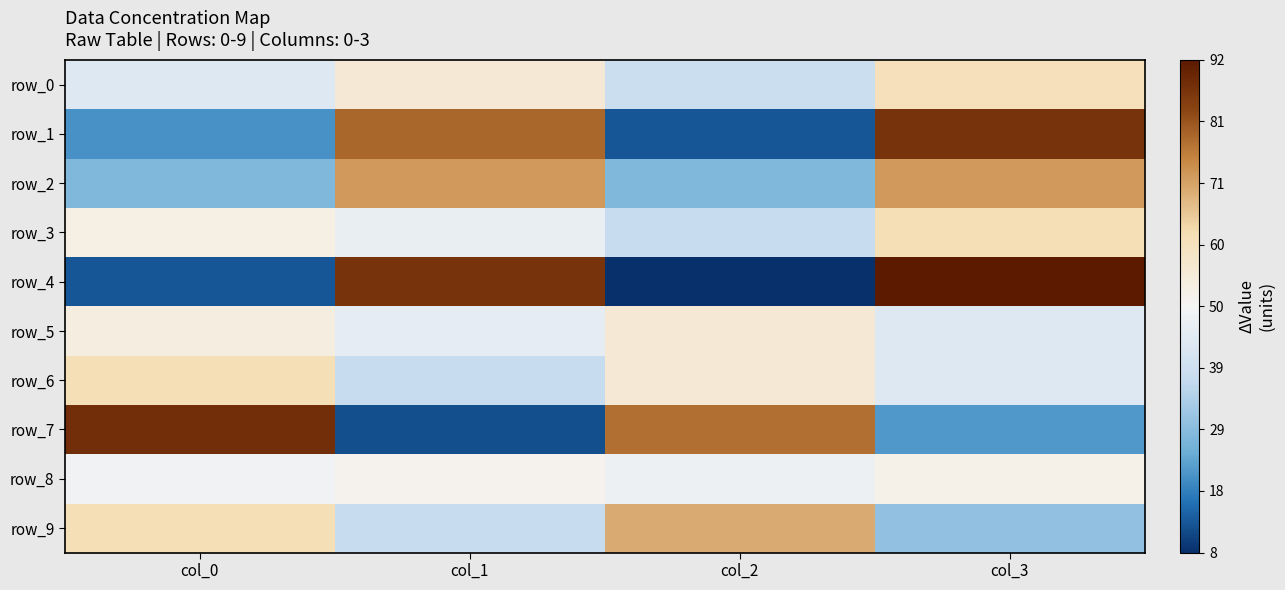

What is the difference between the maximum and second lowest values in the row_7 series?

66